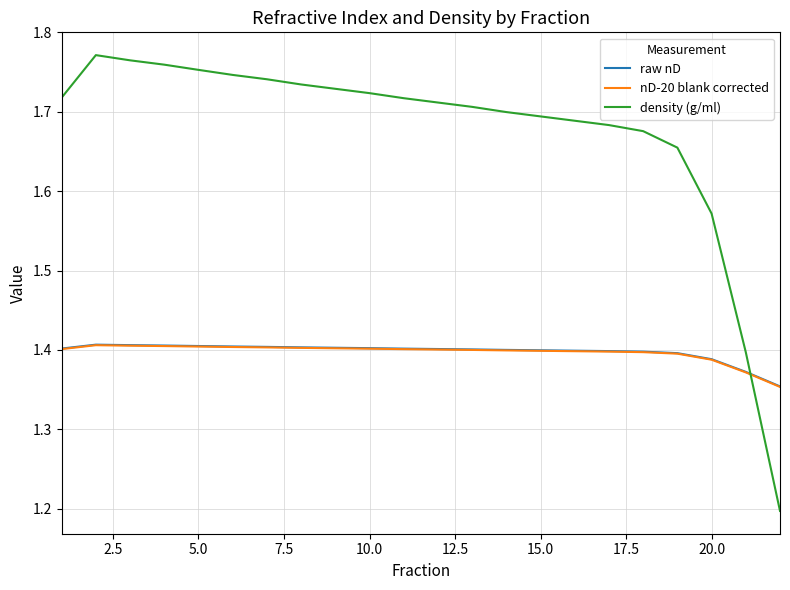

Which series has the widest spread of values?

density (g/ml)